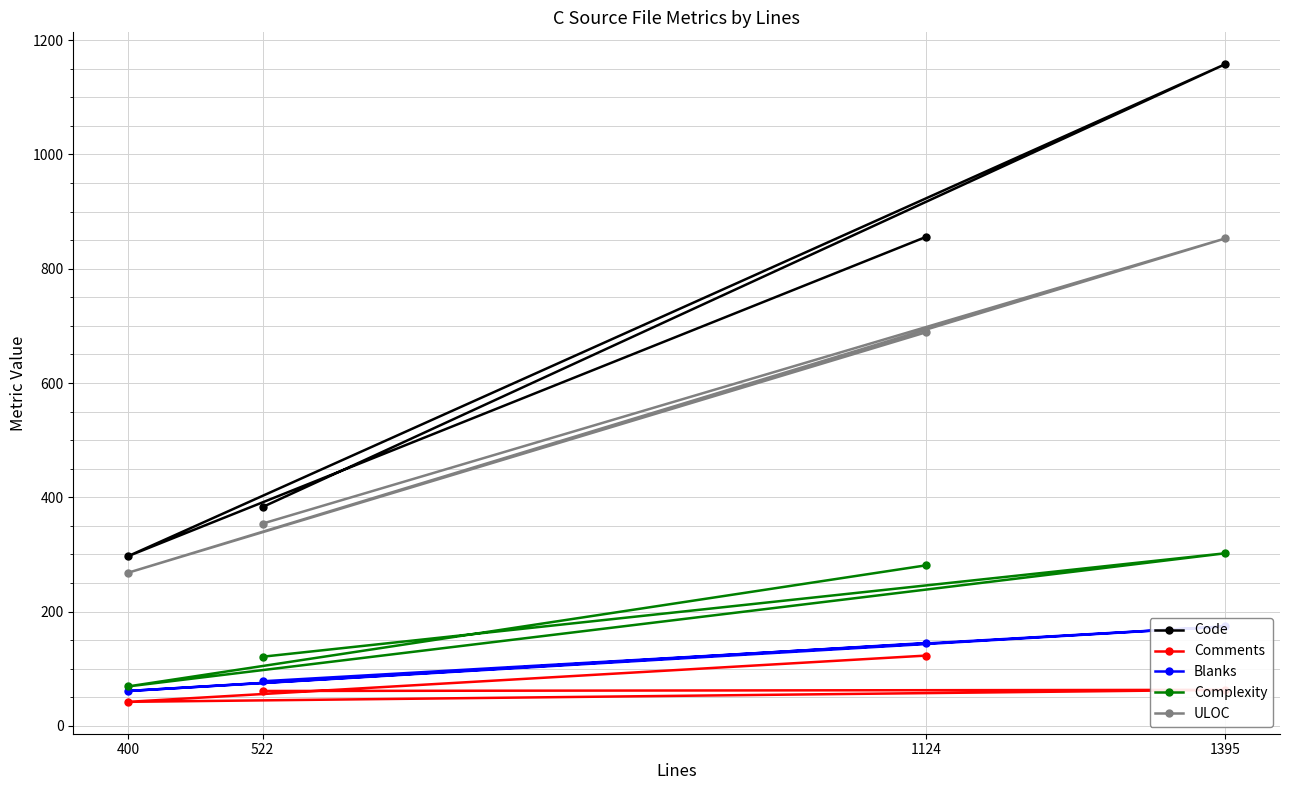

Between 1395 and 522, which is larger?

1395